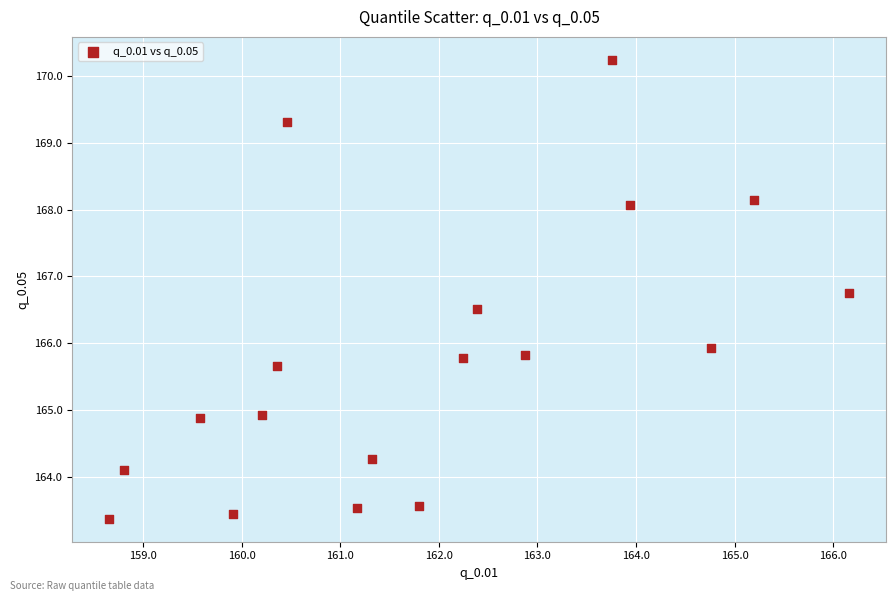

What is the range of X values (max minus min)?

7.5